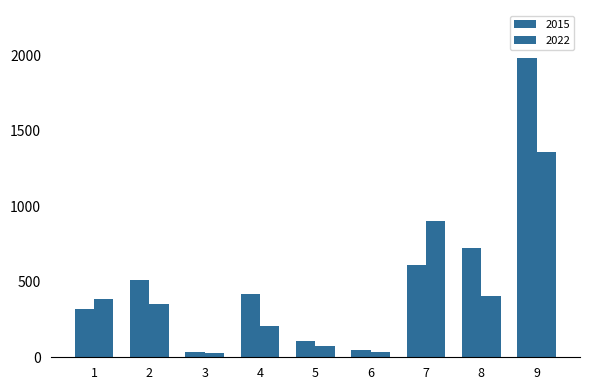

Are the bars grouped side by side (vs. stacked)?

Yes